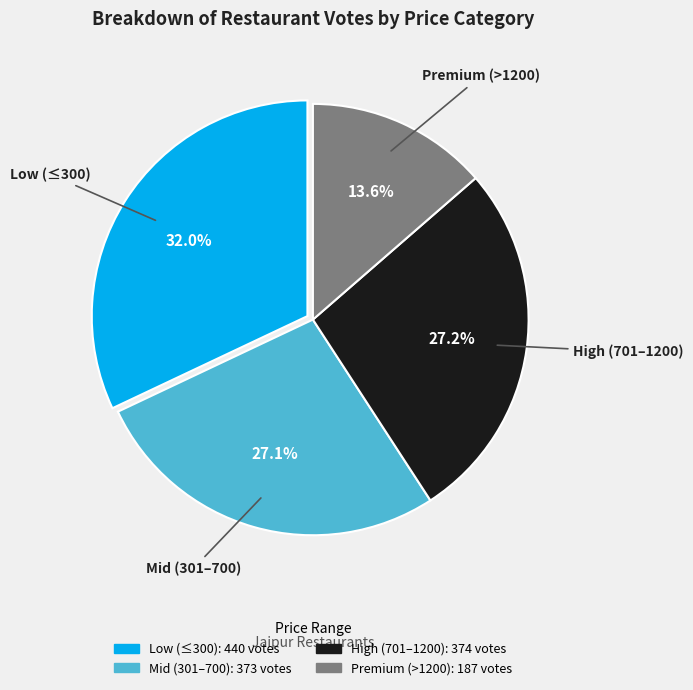

Combined, do Mid (301–700) and Premium (>1200) account for over 50%?

No